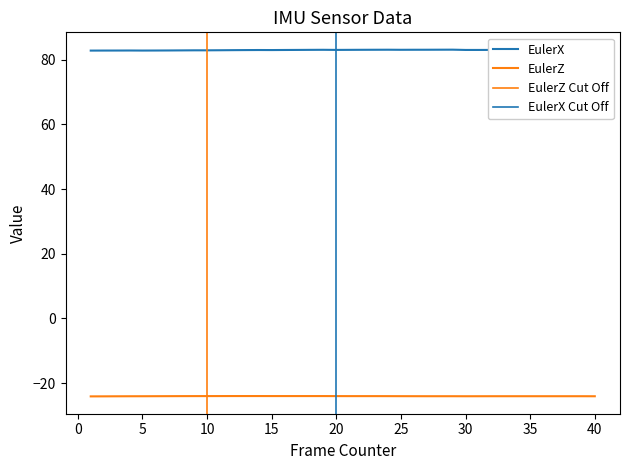

Which label corresponds to the largest value in the chart?

29